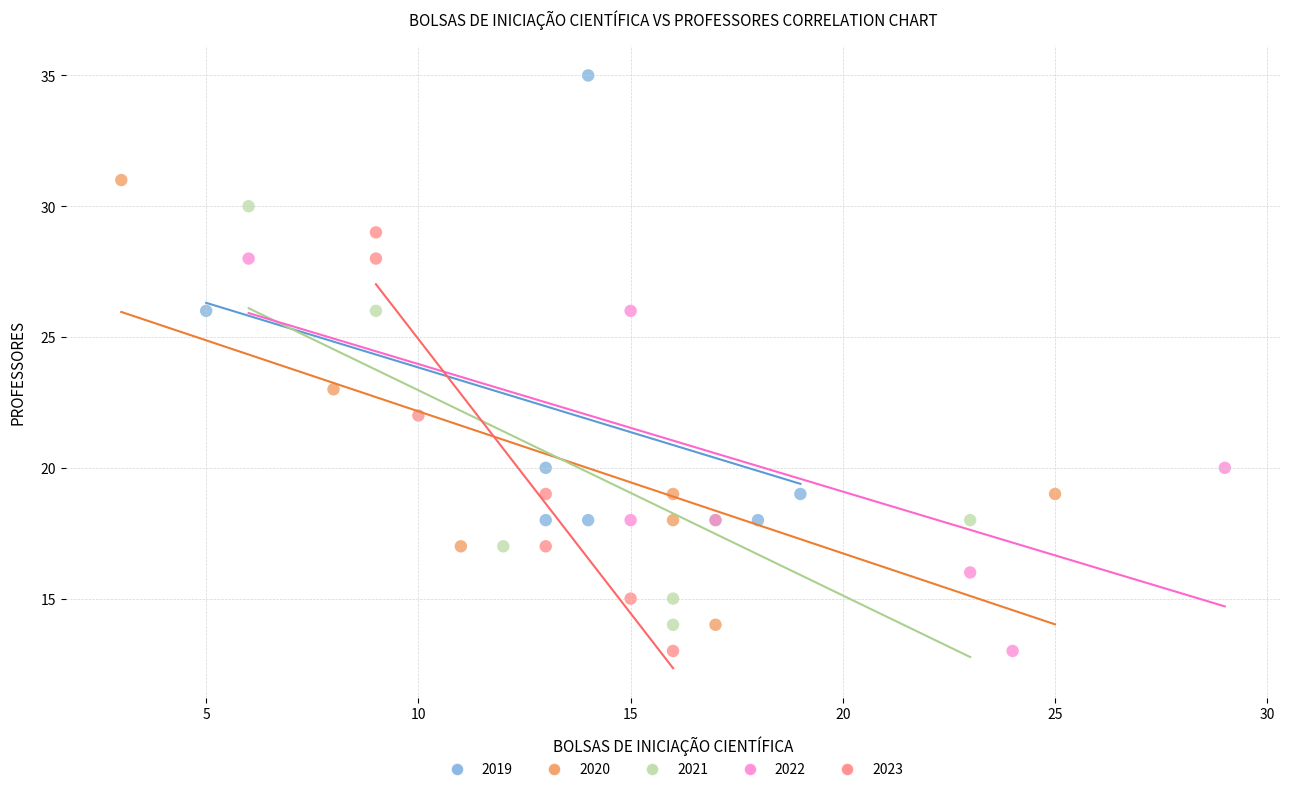

Which series reaches the maximum Y coordinate?

2019